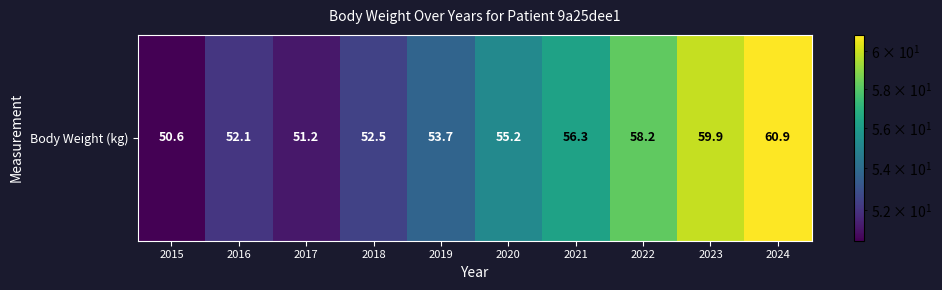

Which has a higher value, 2016 or 2024?

2024